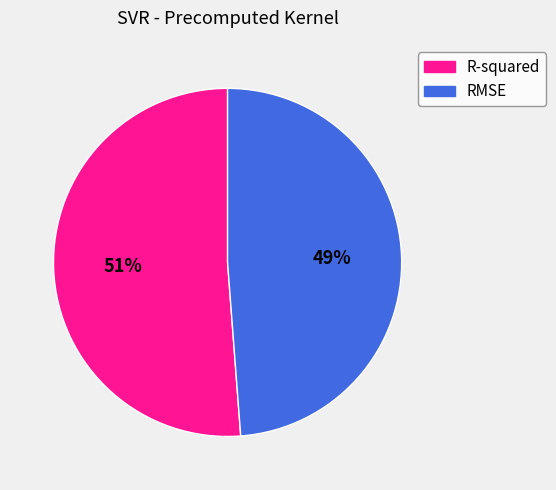

Is it true that R-squared is 51% of the pie?

True